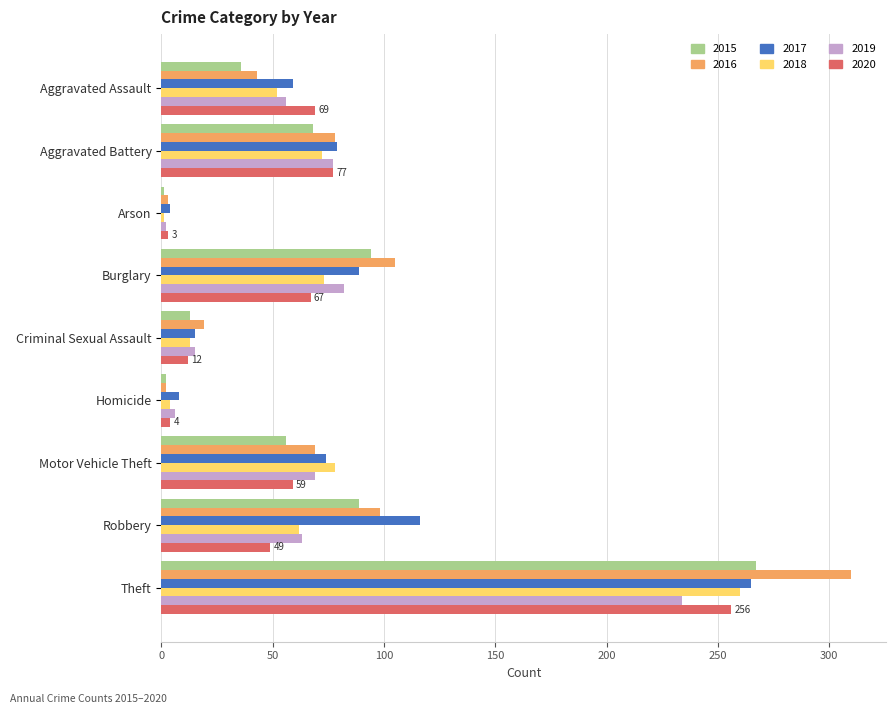

What is the difference between the second highest and second lowest values in the 2020 series?

73